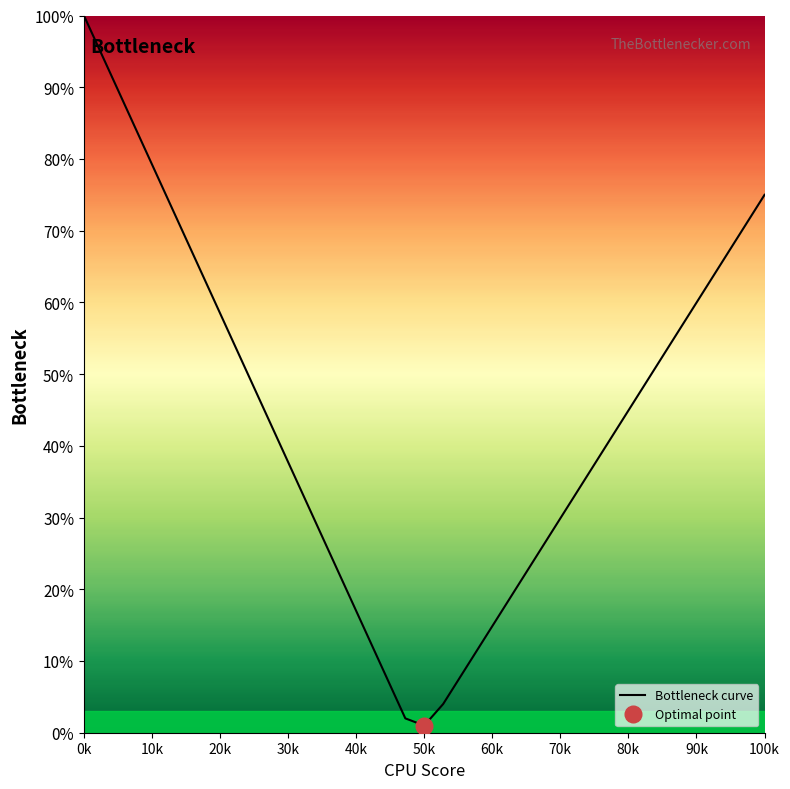

The chart shows a value of 0.1 at 22. True or false?

False